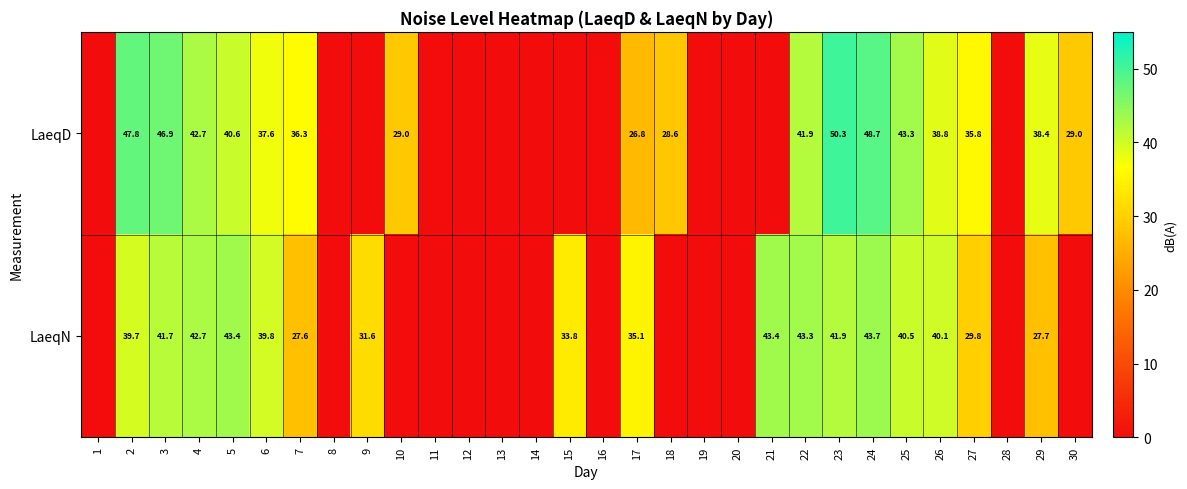

Which label corresponds to the largest value in the chart?

23